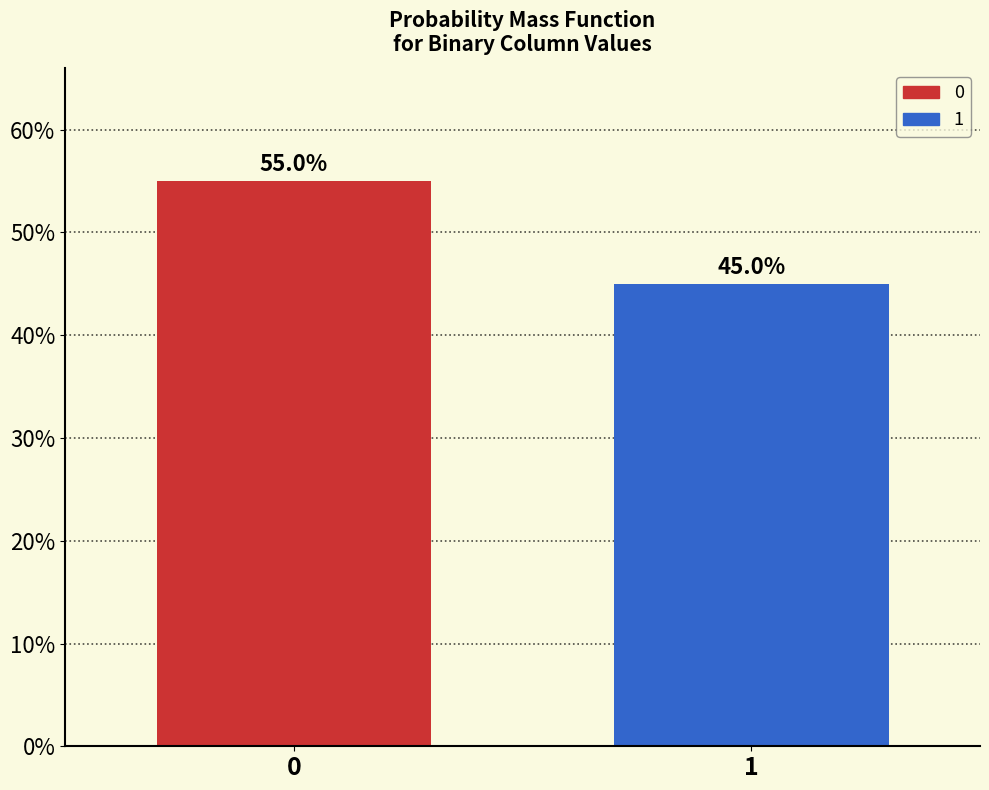

Does the chart contain any negative values?

No